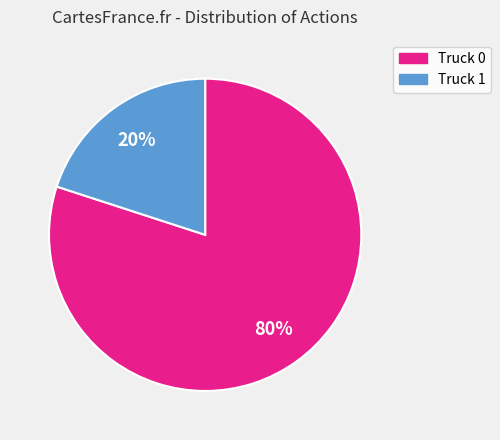

To the nearest percent, what portion does Truck 1 represent?

20%